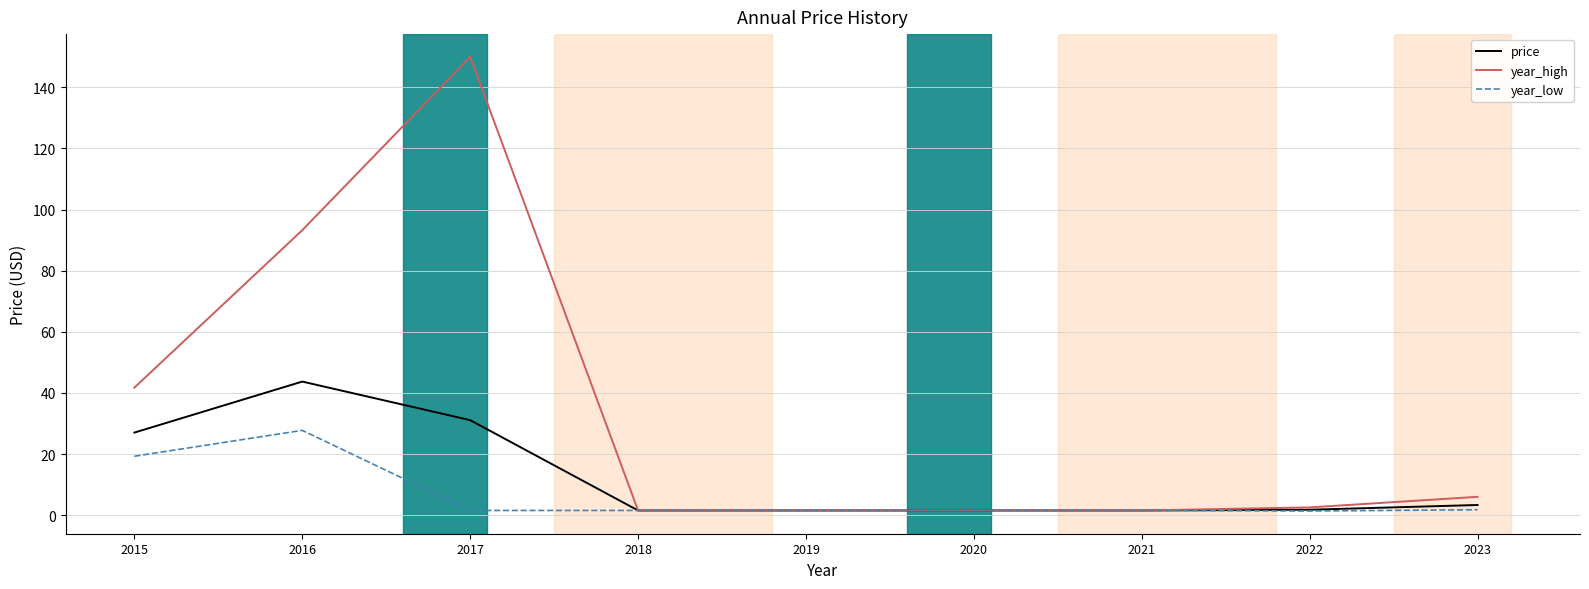

List the series in order of their overall mean, lowest first.

year_low, price, year_high